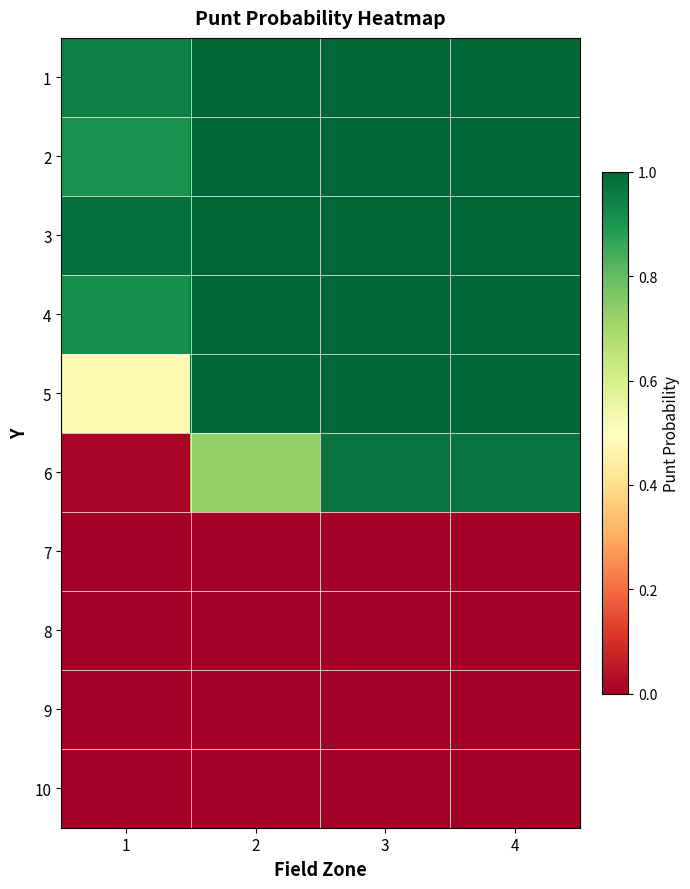

Rank the series by their maximum value, from highest to lowest.

1, 2, 3, 4, 5, 6, 7, 8, 9, 10